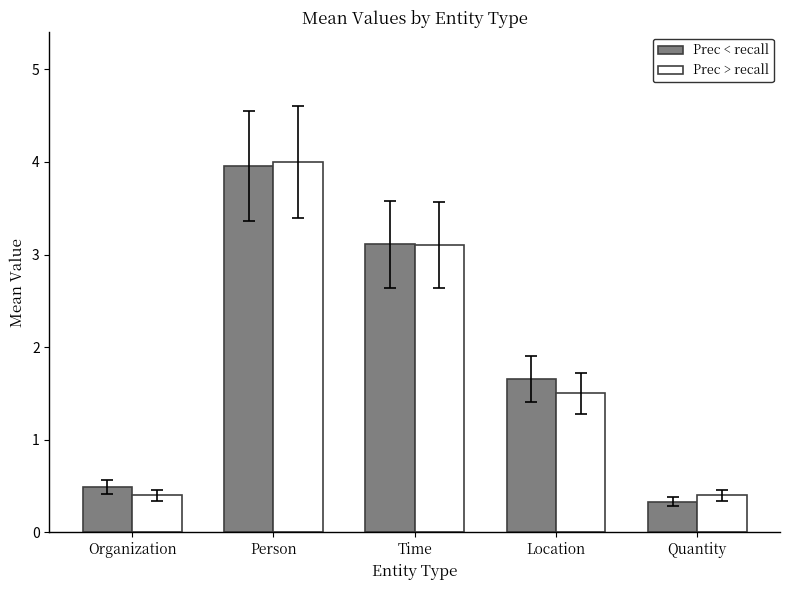

At which label does Prec > recall first exceed 1?

Person